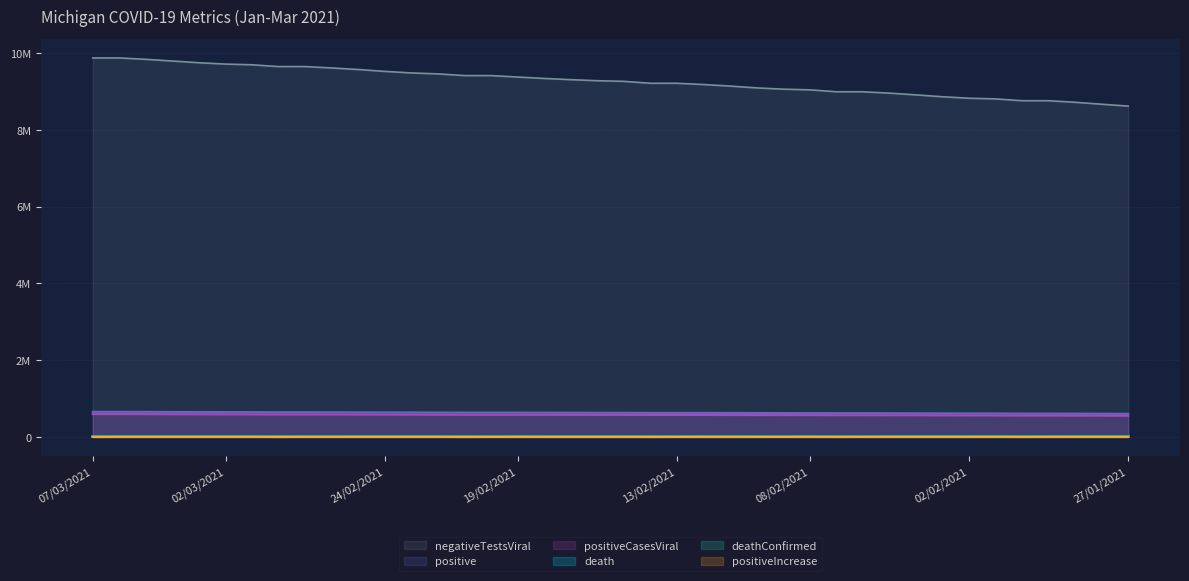

What is the difference between the highest and lowest values at 15/02/2021?

9258991